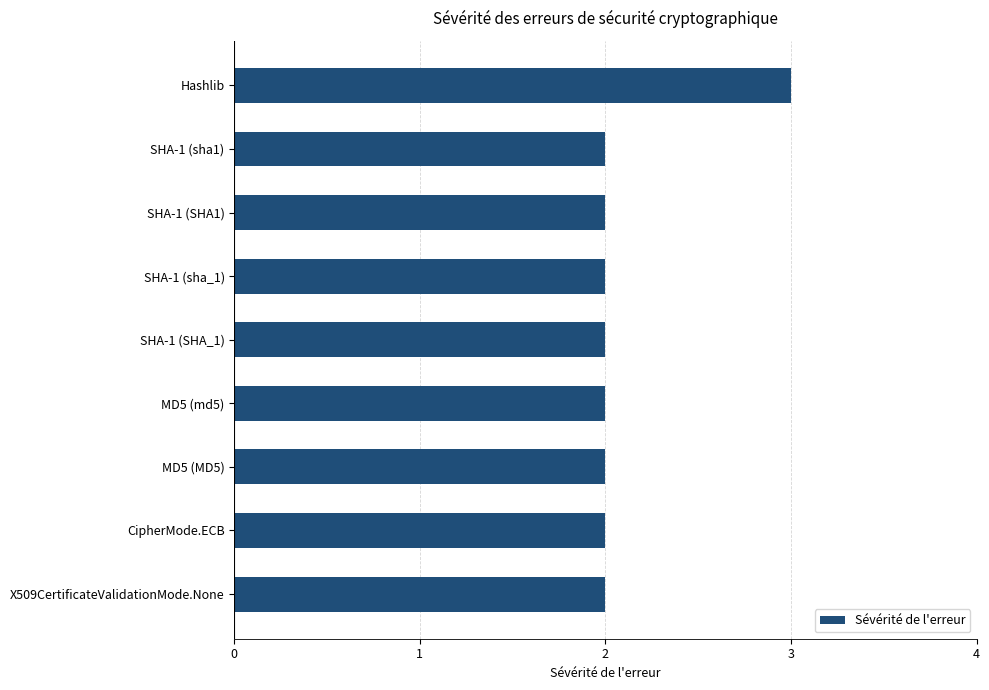

The value at MD5 (MD5) is 2. True or false?

True